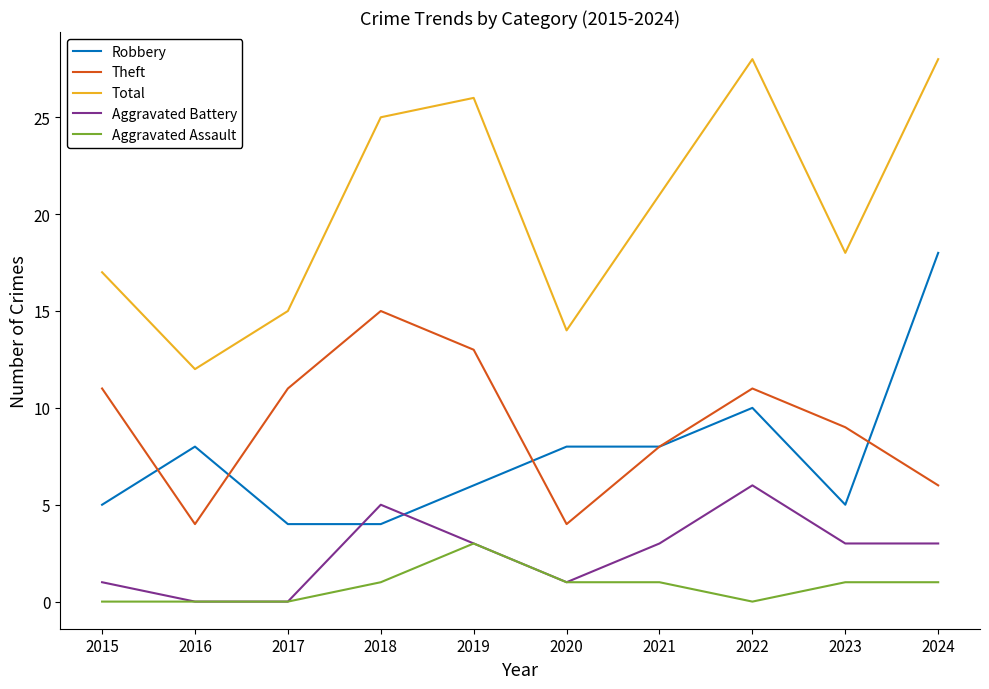

Does the chart have visible grid lines?

No